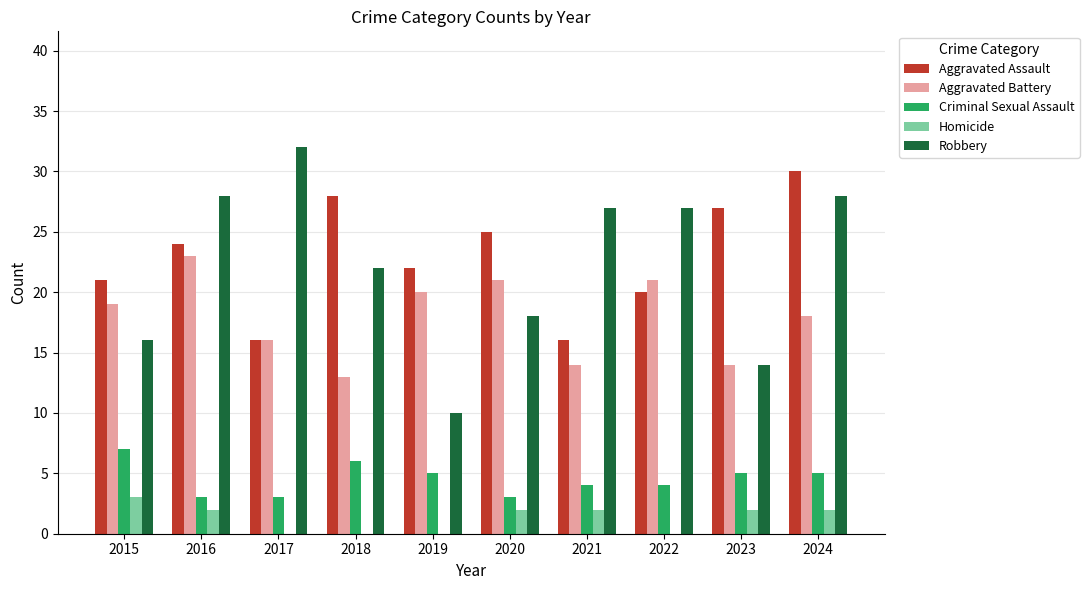

What is the sum of all Robbery values?

222